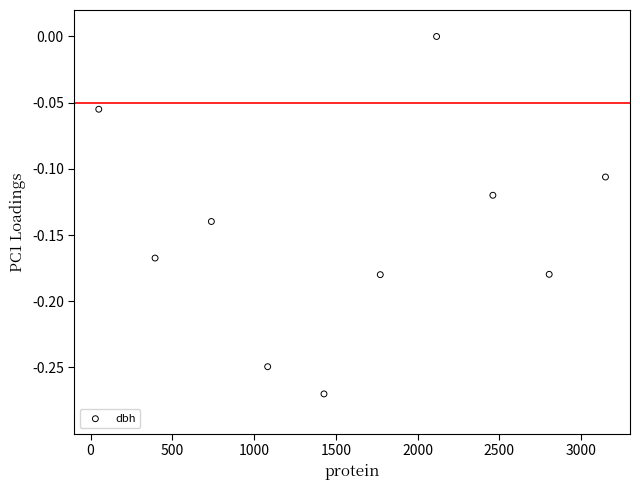

What is the average X value?

1600.0